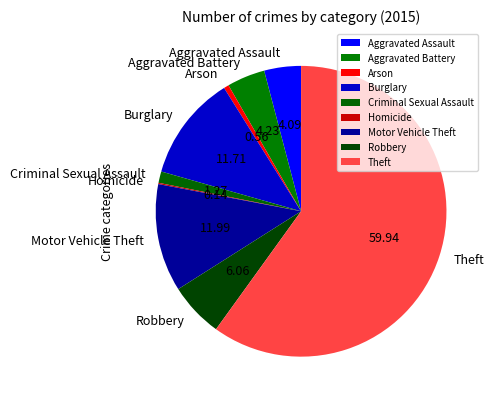

Approximately how many times larger is the value at Robbery compared to Criminal Sexual Assault?

4.8